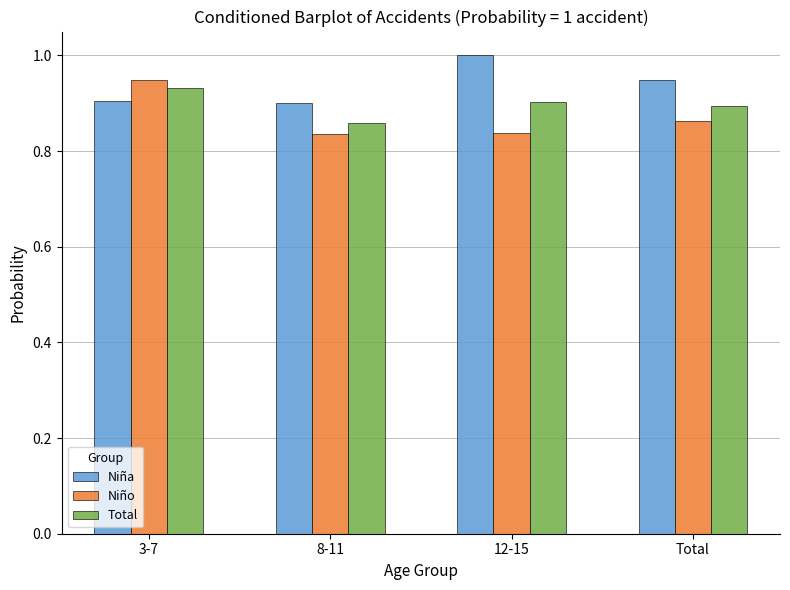

True or false: Niña has a value of 1.4 at Total.

False